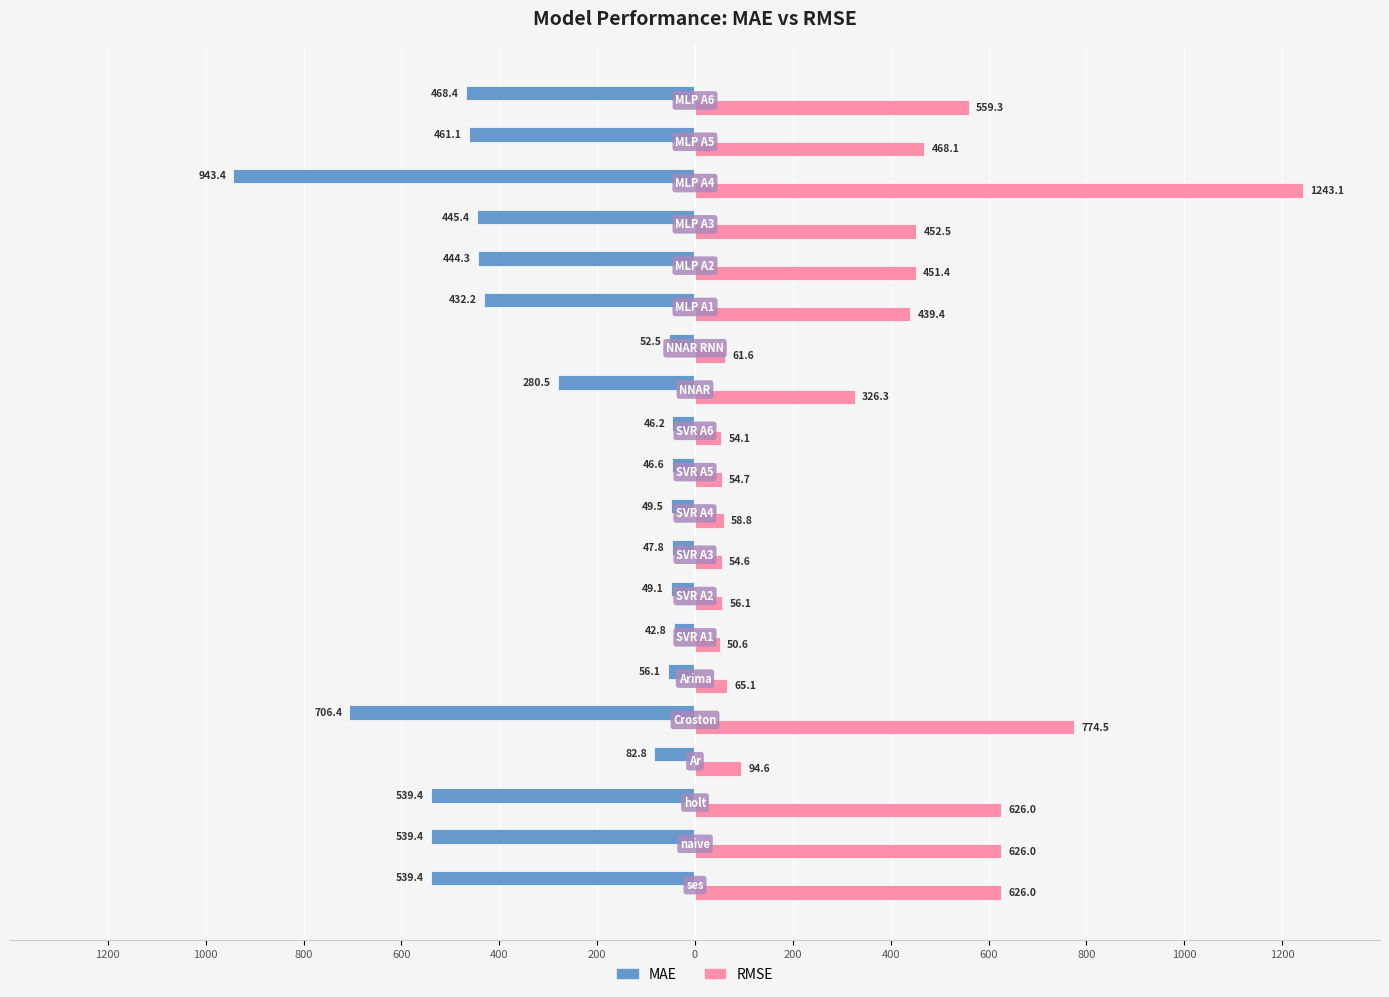

What is the lowest value of the RMSE series?

50.6